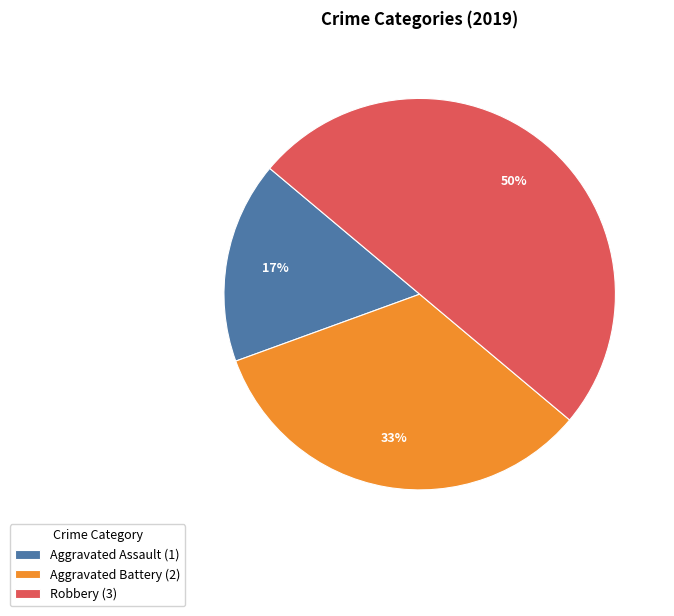

Is Aggravated Assault (1) the majority of the pie?

No